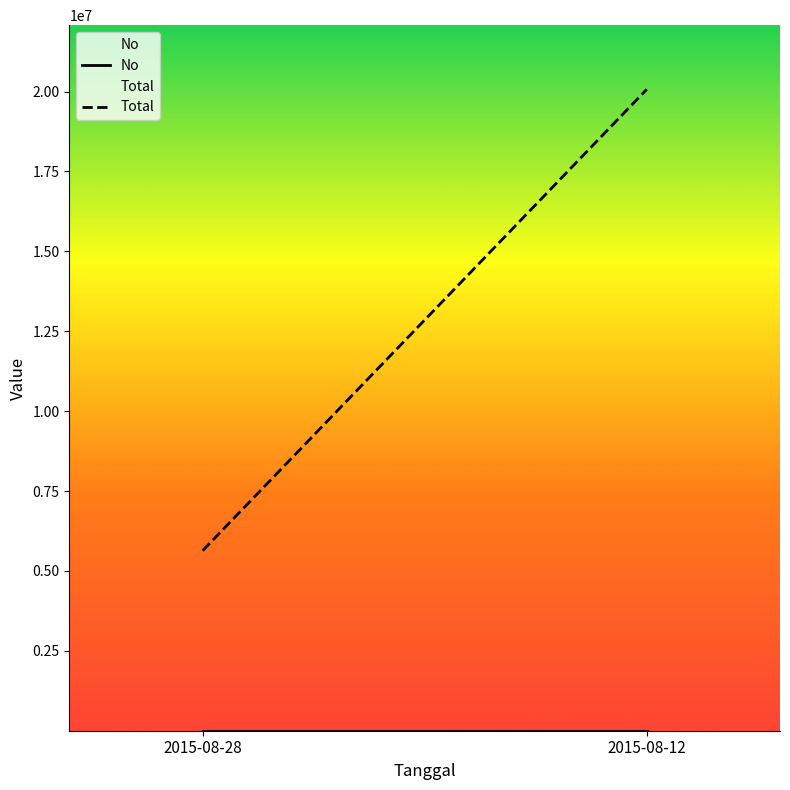

What is the minimum value for No?

1